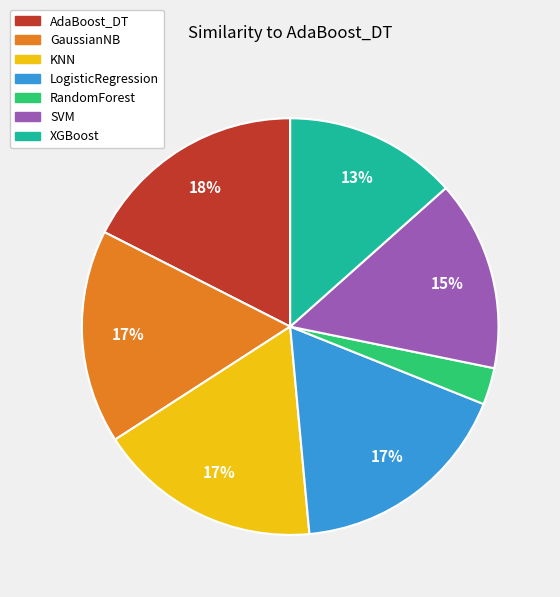

Do RandomForest and SVM together represent more than half of the pie?

No